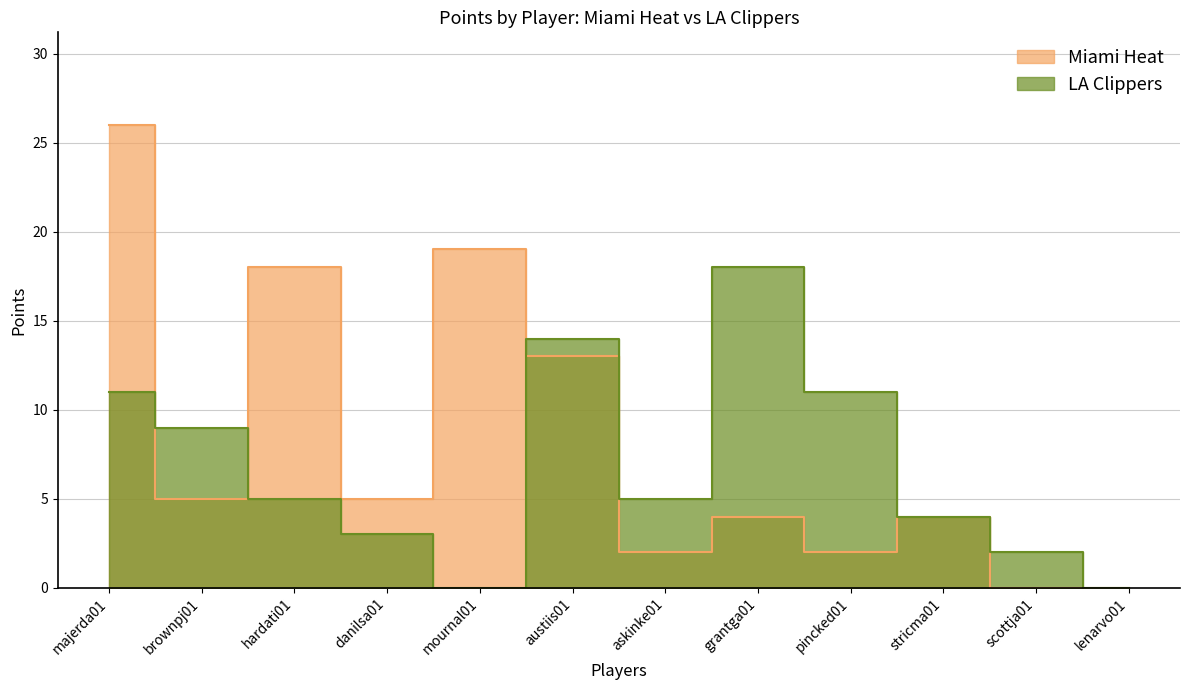

Which series has the largest range (max minus min)?

Miami Heat